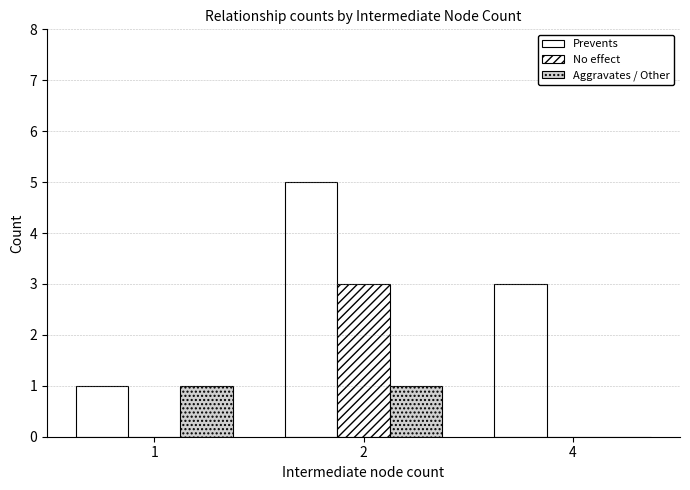

Does the chart contain stacked bars?

No